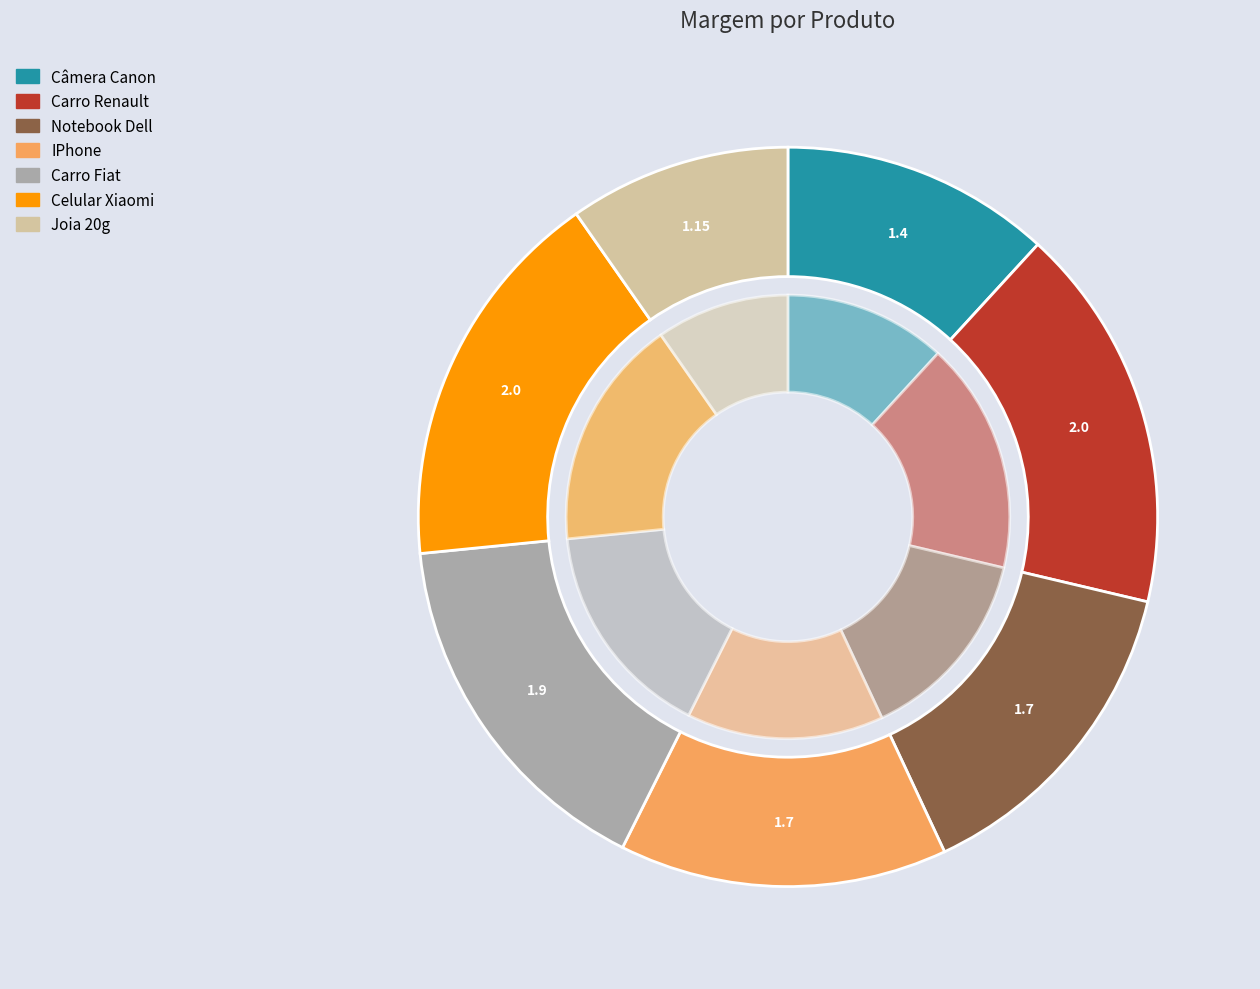

To the nearest percent, what is the combined percentage of Celular Xiaomi and Notebook Dell?

31%